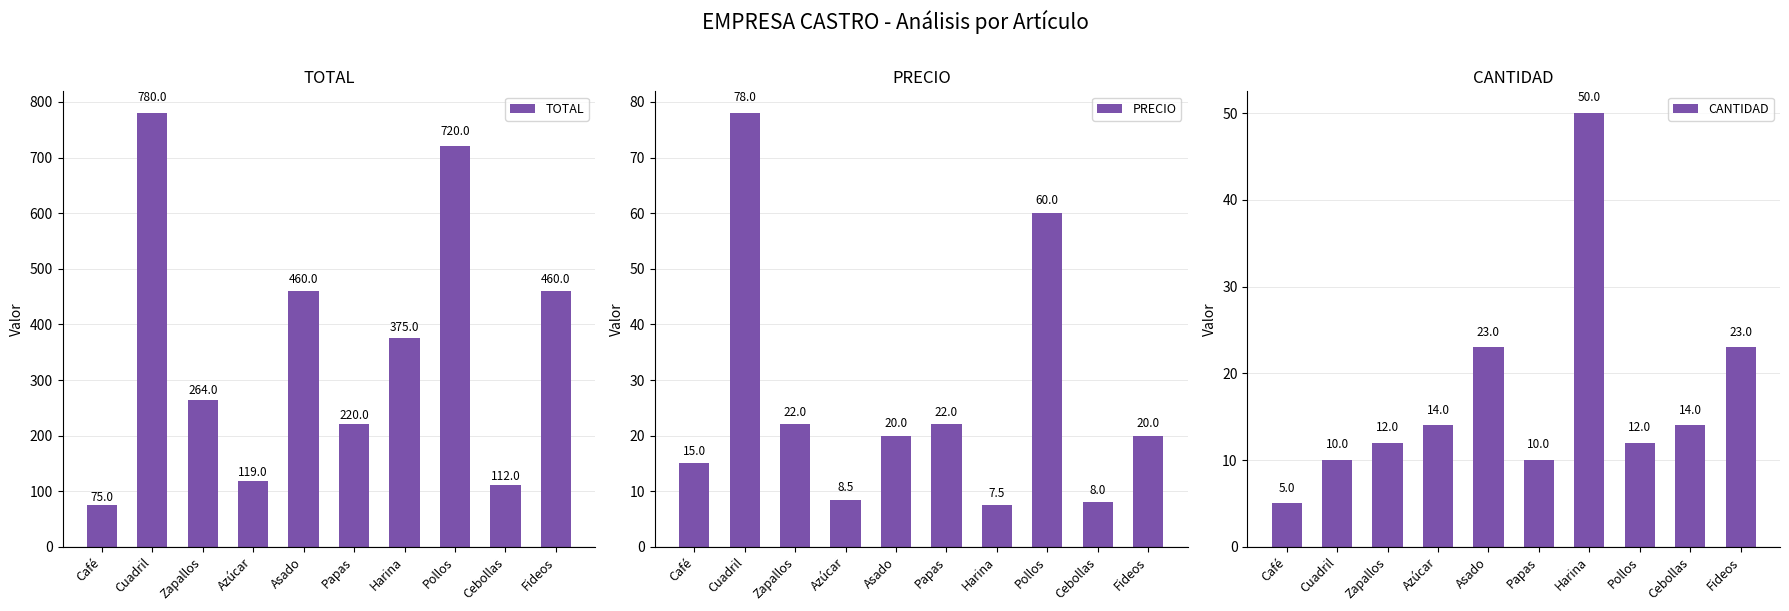

Which series has the largest range (max minus min)?

TOTAL